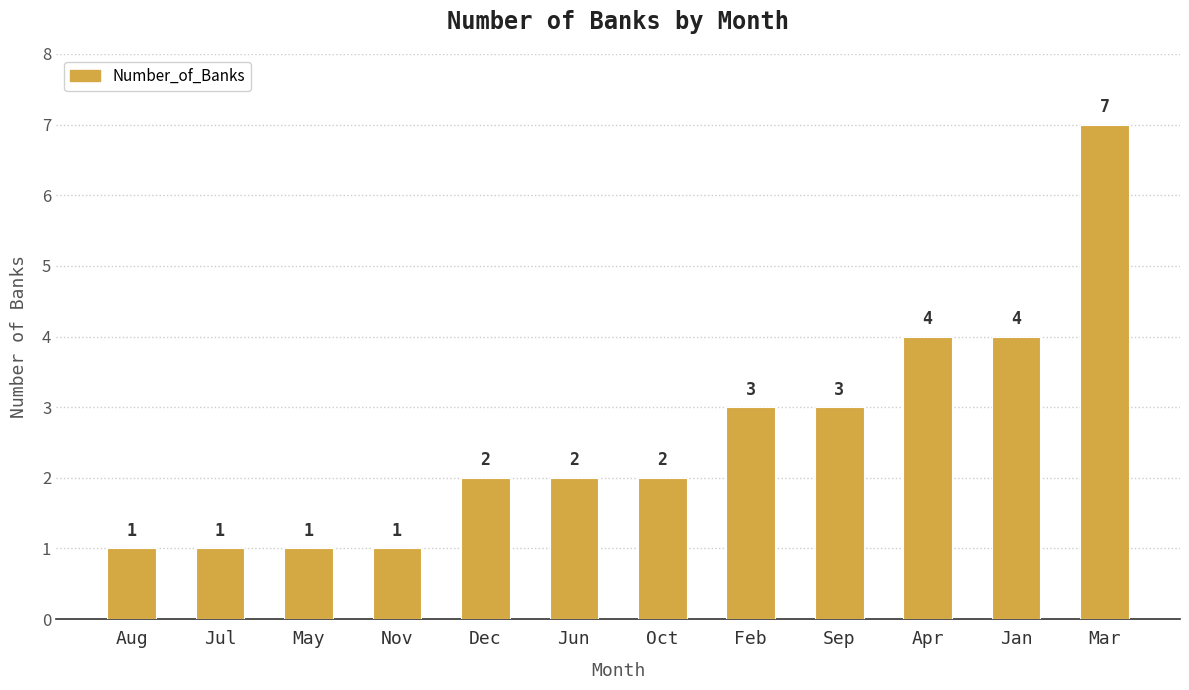

What is the label of the 1st bar from the right?

Mar